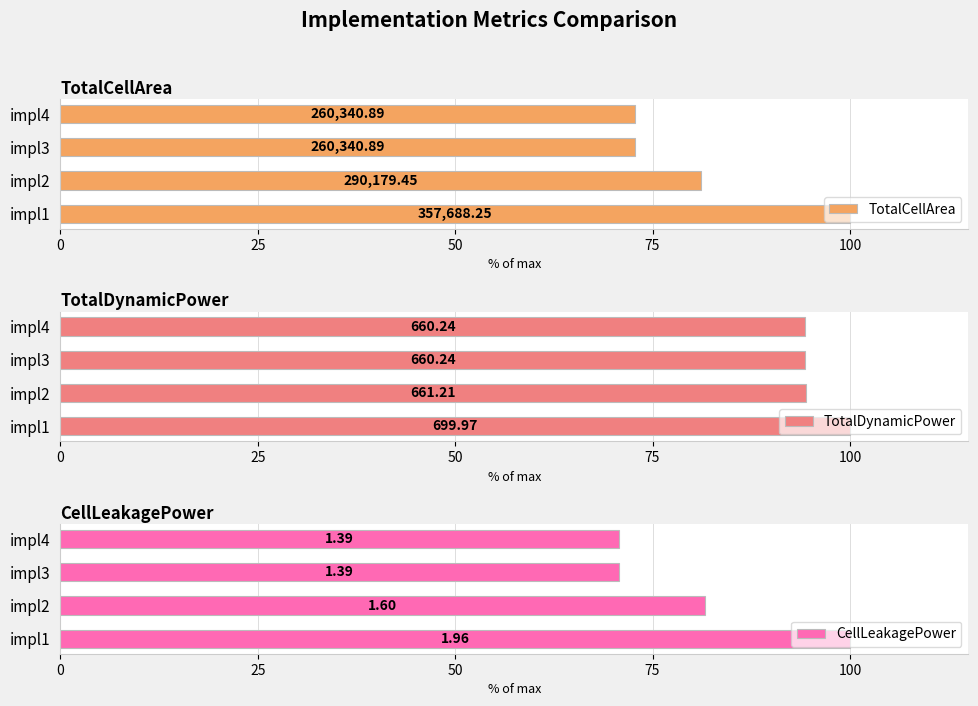

Does the chart contain stacked bars?

No